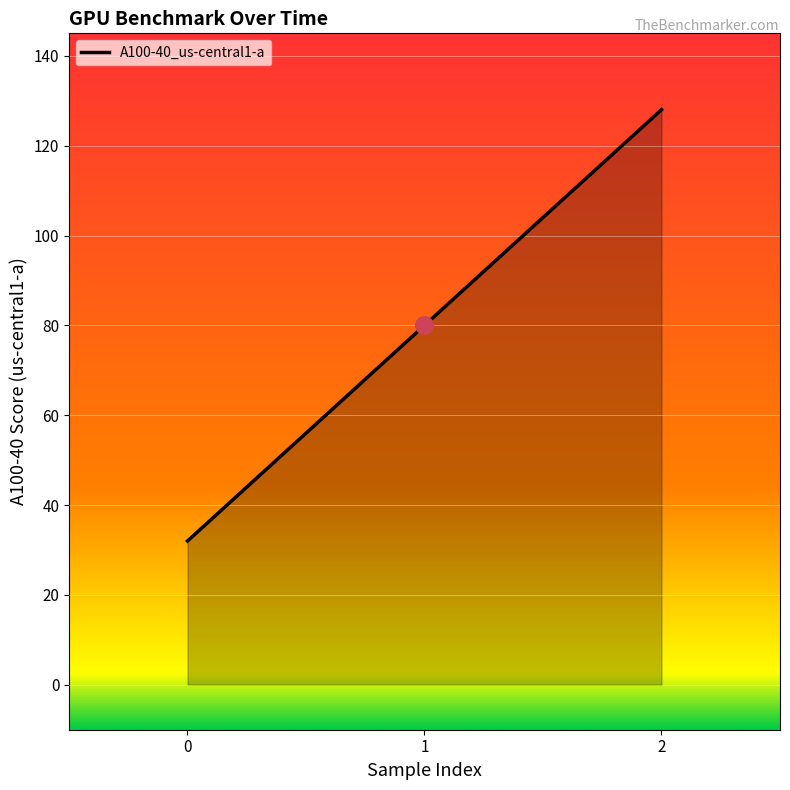

Approximately how many times larger is the value at 2 compared to 1?

1.6